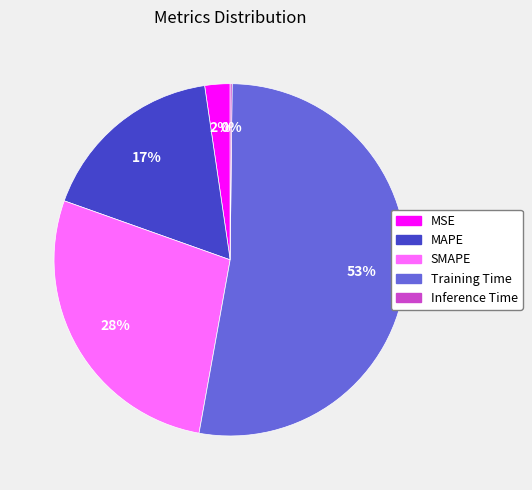

Is the sum of Training Time and SMAPE greater than half?

Yes